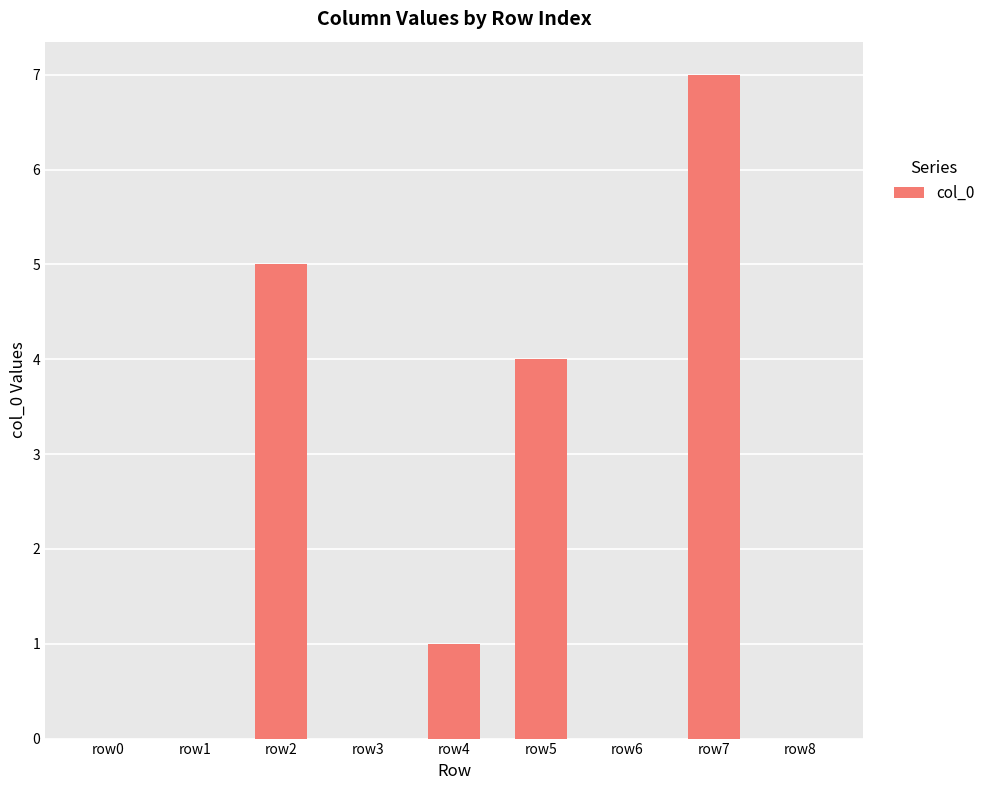

Is it true that the value at row5 is 1?

False